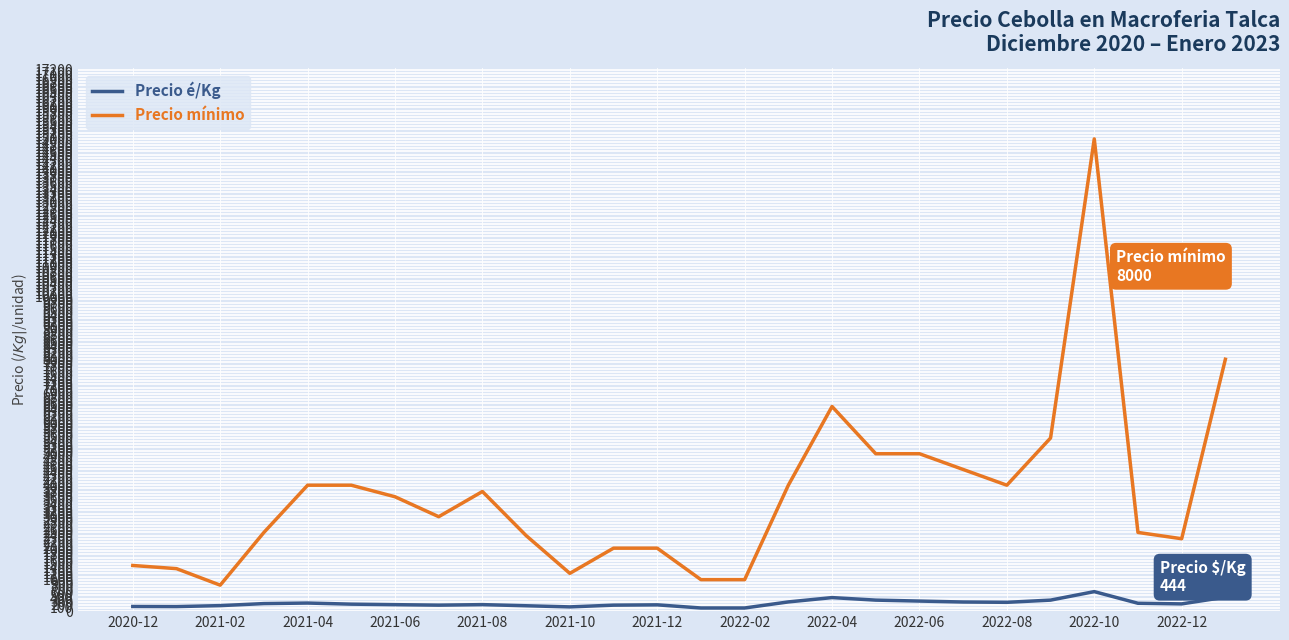

Rank the series by their maximum value, from highest to lowest.

Precio mínimo, Precio é/Kg